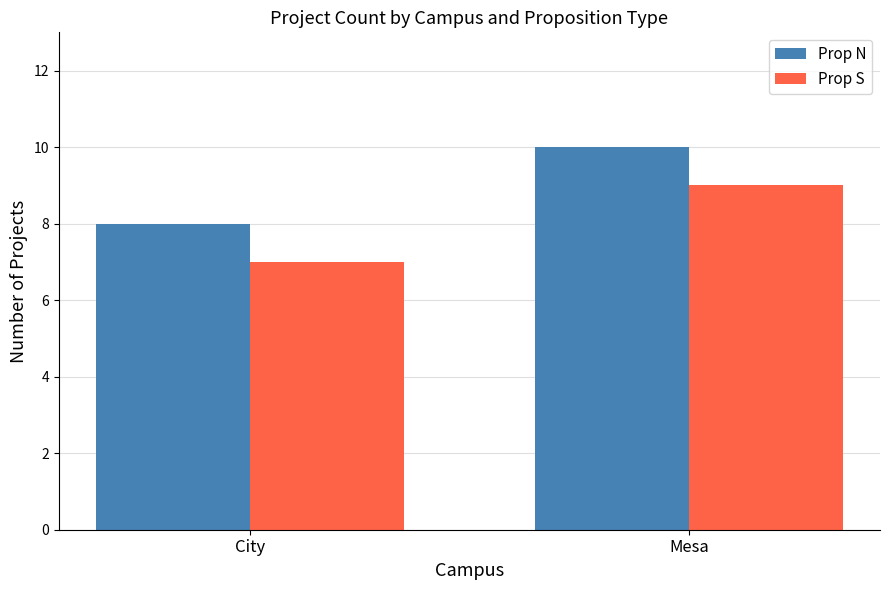

The Prop S series shows 9 at Mesa. True or false?

True